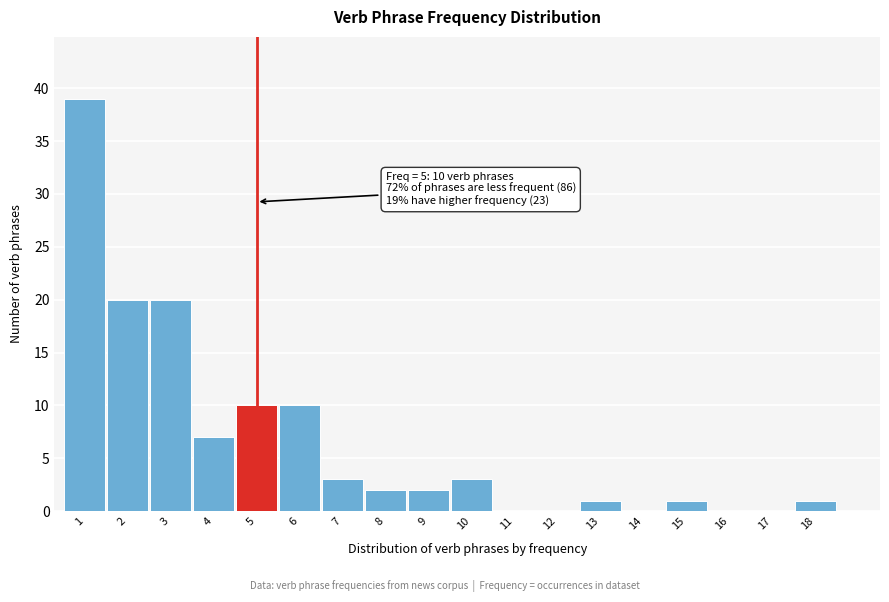

Reading left to right, list all the values displayed in this chart.

1=39	2=20	3=20	4=7	5=10	6=10	7=3	8=2	9=2	10=3	11=0	12=0	13=1	14=0	15=1	16=0	17=0	18=1